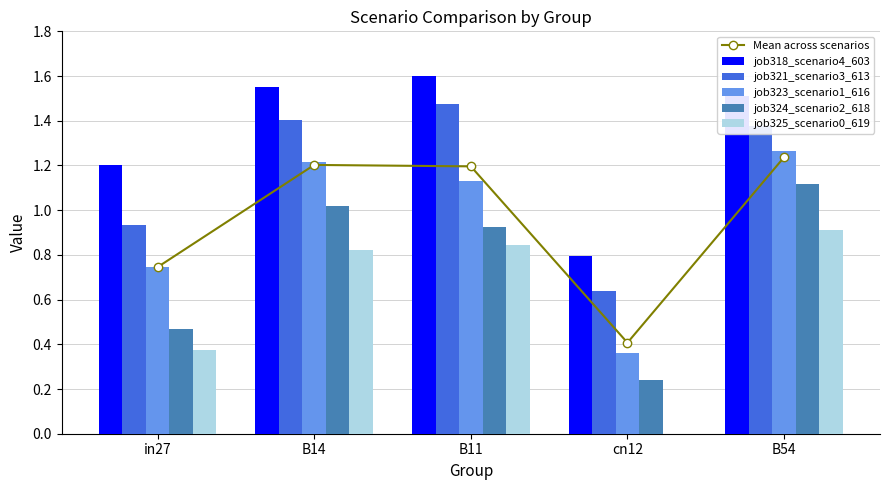

Which has a higher value, B54 or cn12?

B54